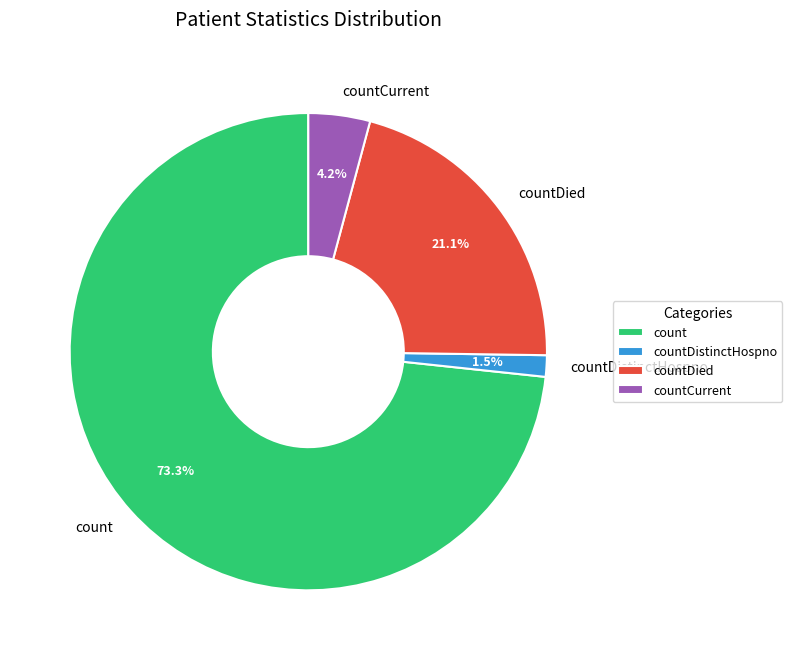

Which slice is the largest?

count